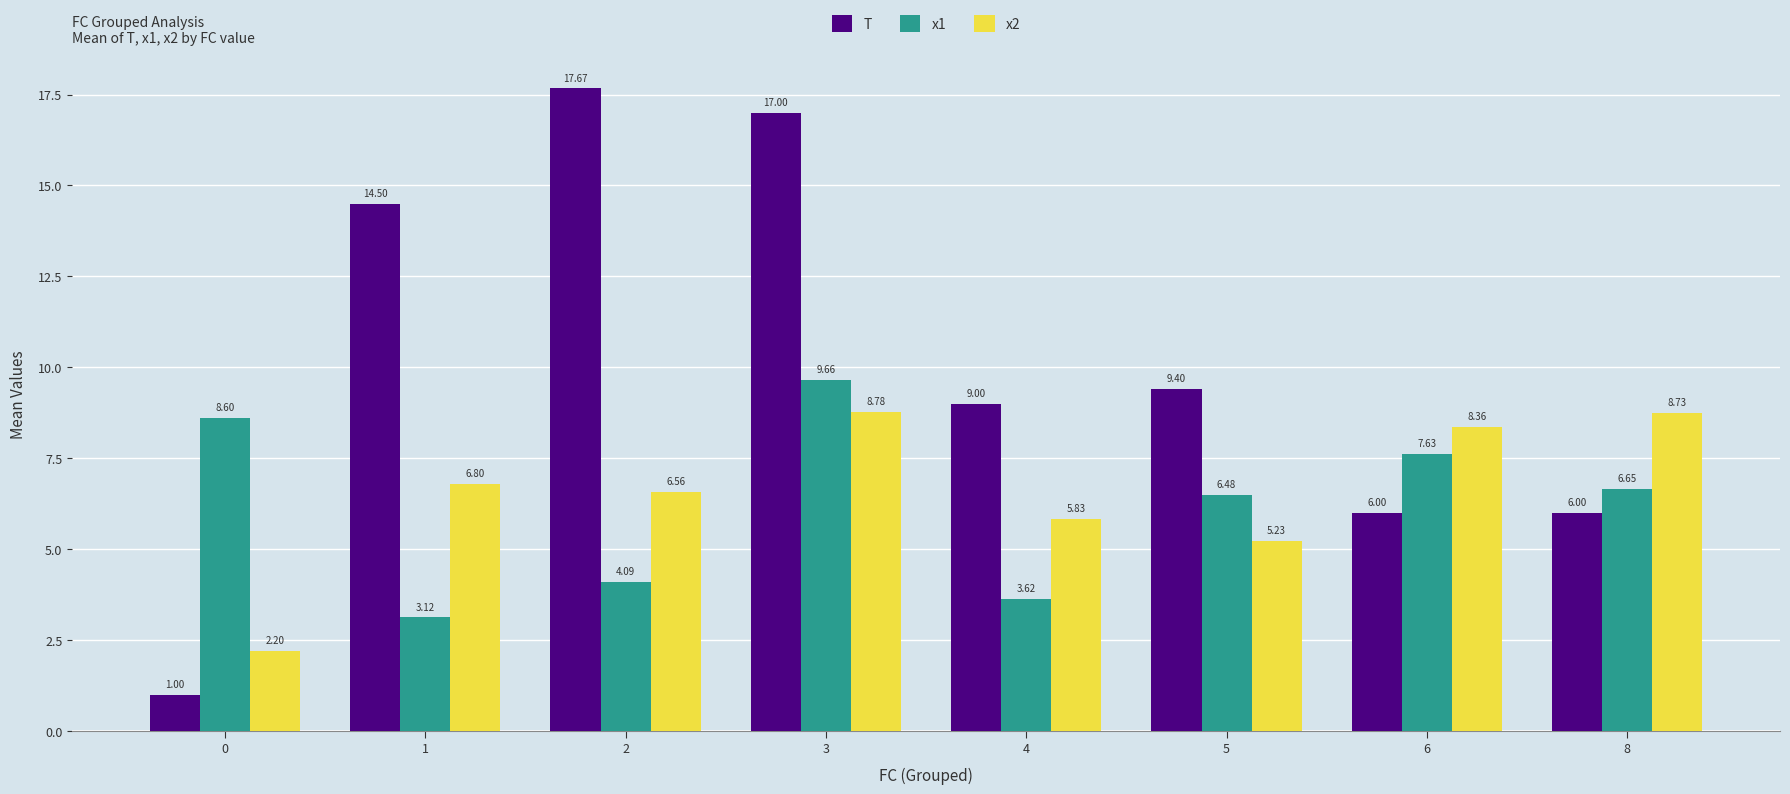

At which category is the sum across all series the highest?

3